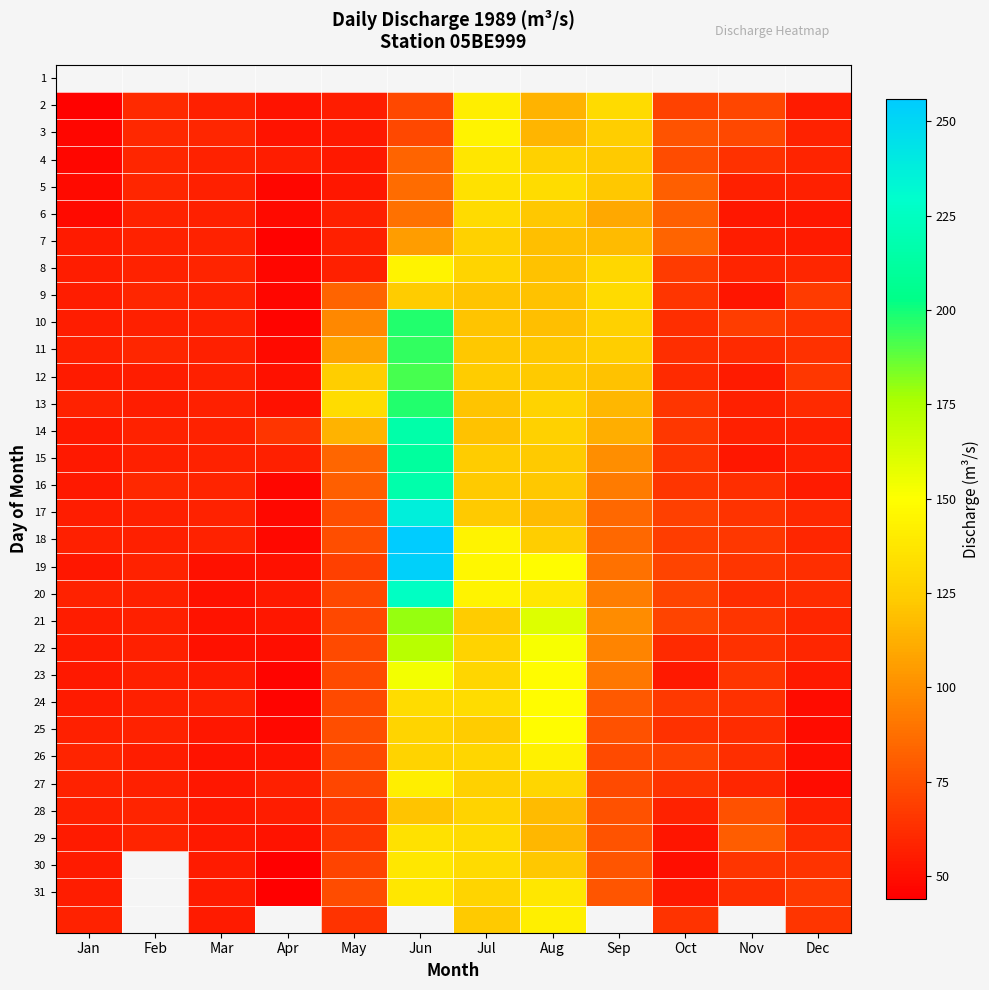

The 21 series shows 49.2 at Aug. True or false?

False